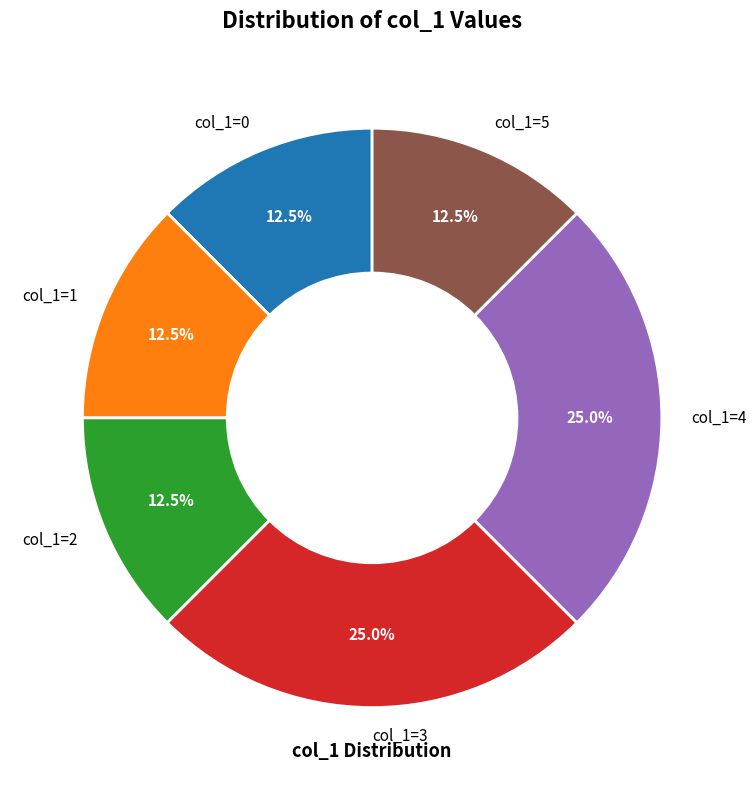

What is the total percentage of col_1=1 and col_1=5?

25.0%